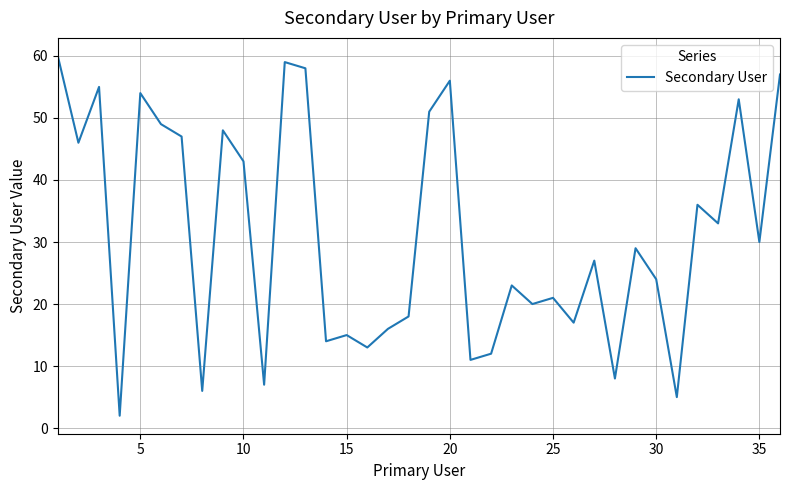

How many lines are shown in the chart?

1